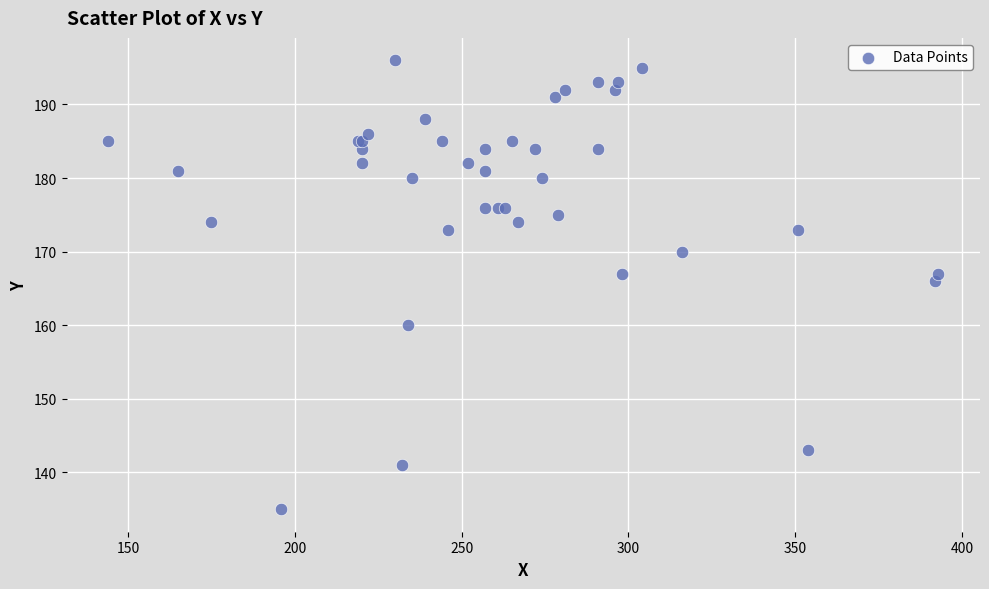

What Y value in the scatter plot is closest to 165?

166